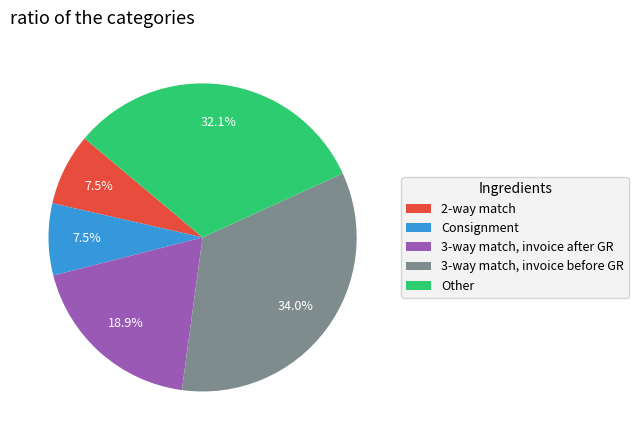

Does any single category account for the majority?

No